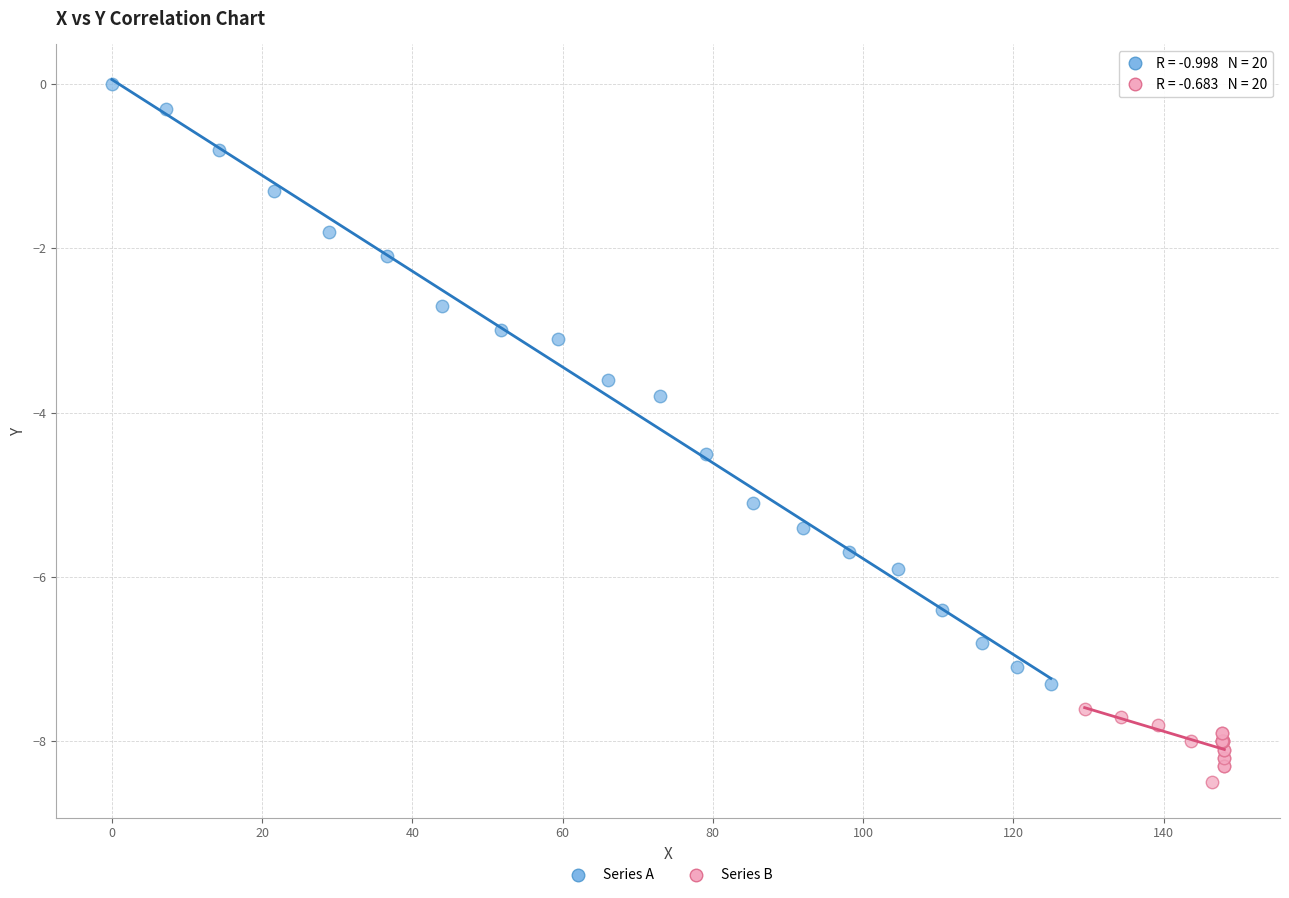

Which series has the largest Y range (max minus min)?

Series A